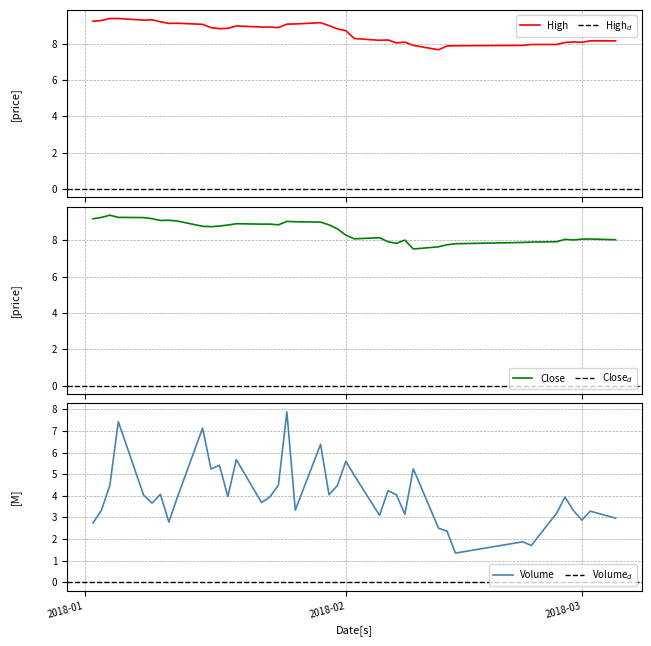

True or false: Volume and Close cross at least once.

False